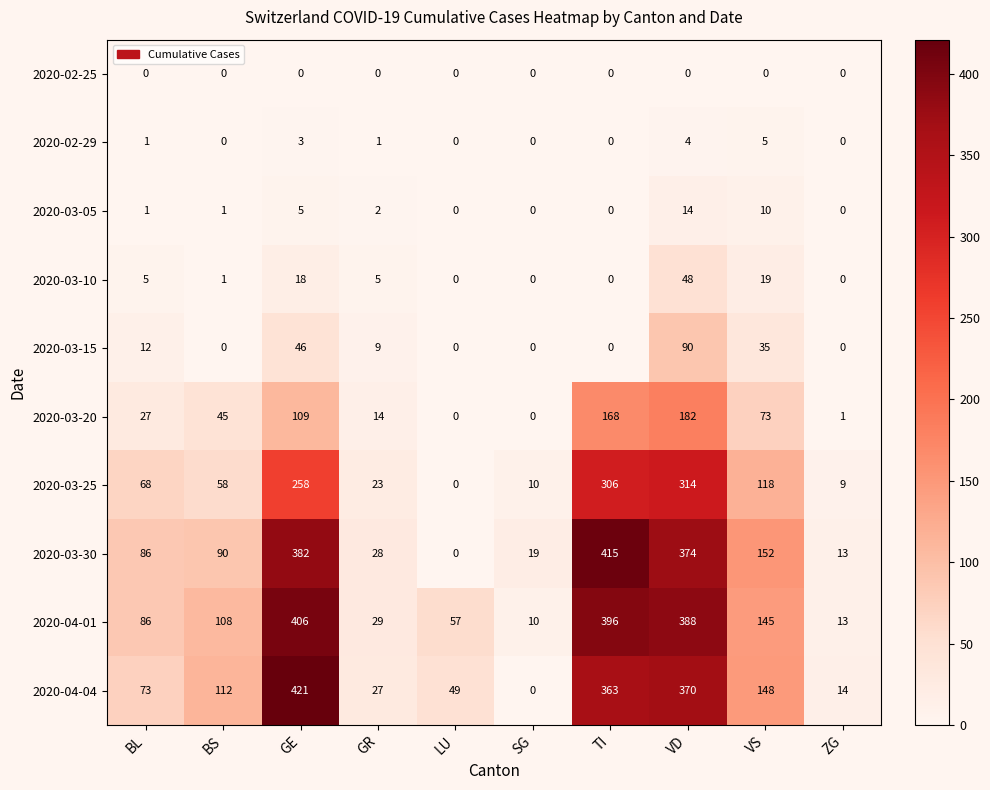

What value does the 2020-03-10 series have at BL?

5